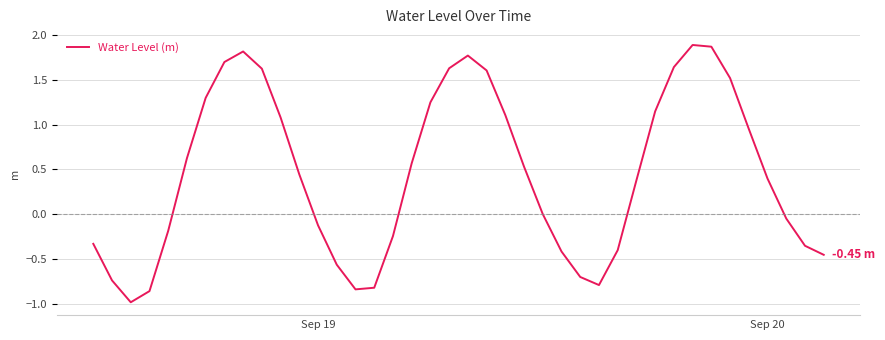

What is the difference between the maximum and minimum values?

2.9